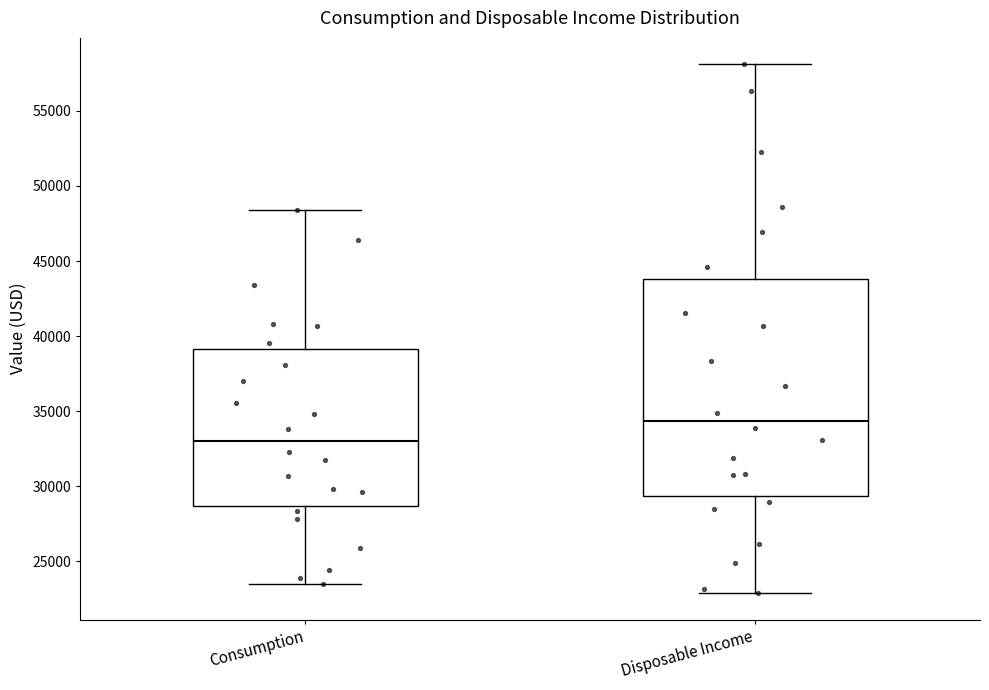

Comparing the boxes themselves (not the whiskers), which one is the tallest?

Disposable Income